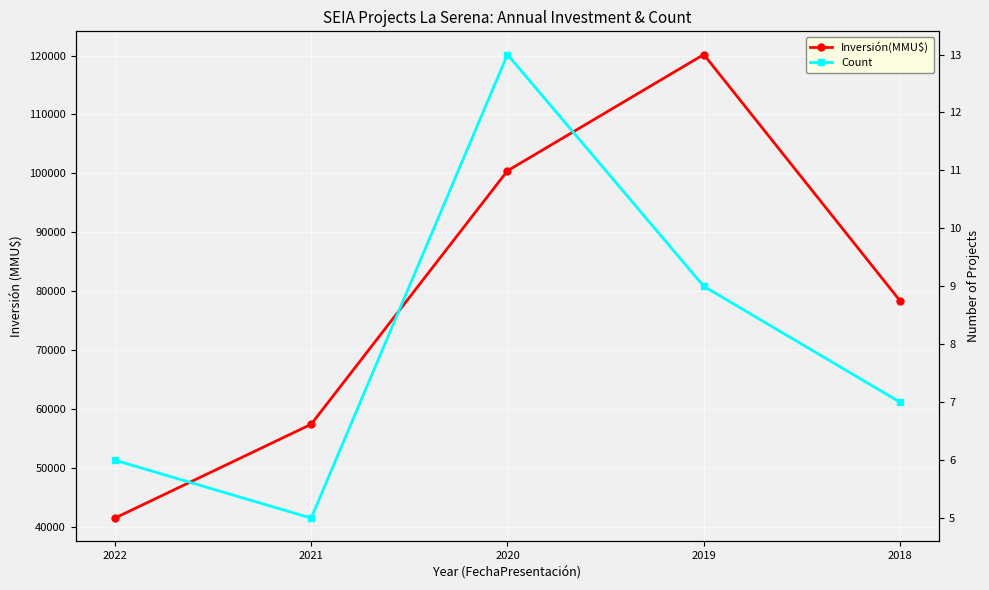

Count the Inversión(MMU$) values in the range 57406 to 100433.

3